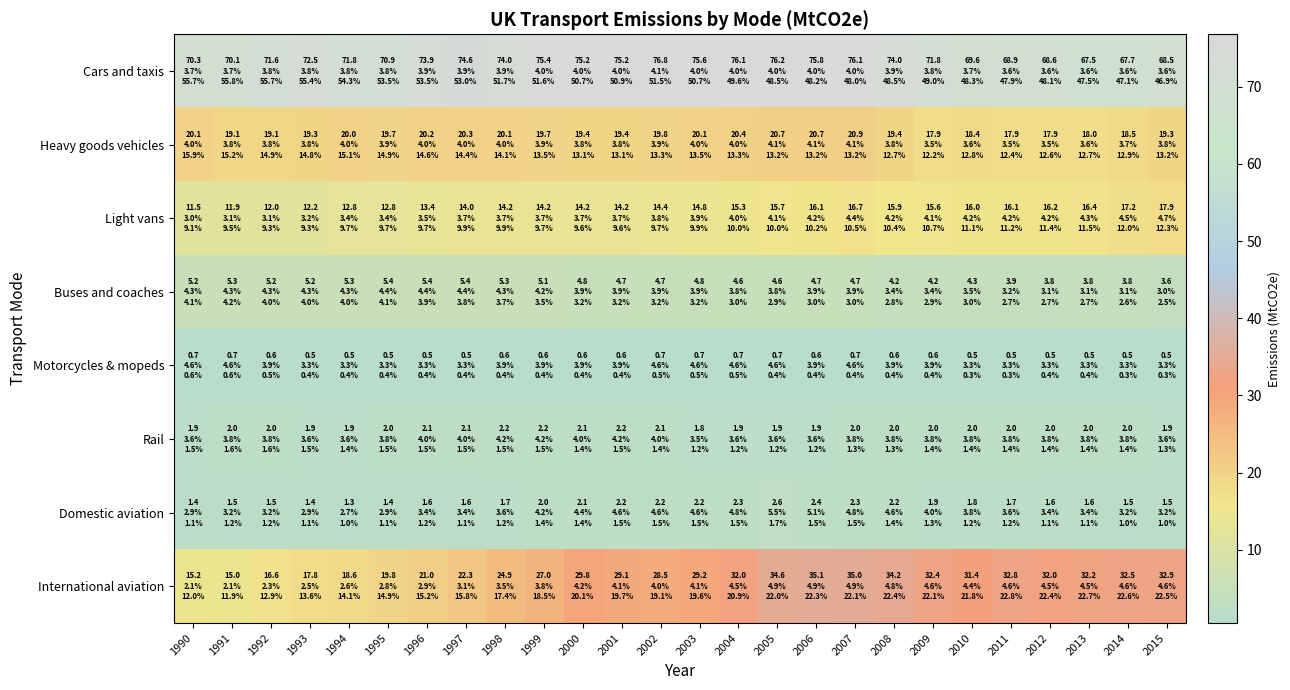

At how many categories does at least one series exceed 57?

26